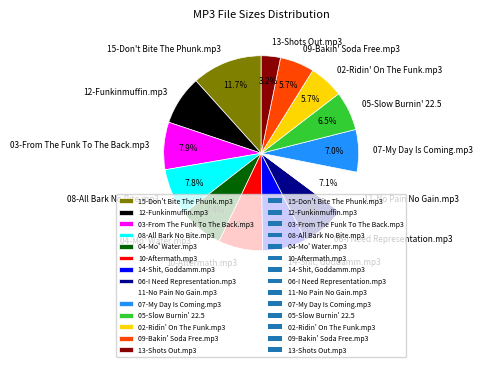

To the nearest percent, what portion does 11-No Pain No Gain.mp3 represent?

7%